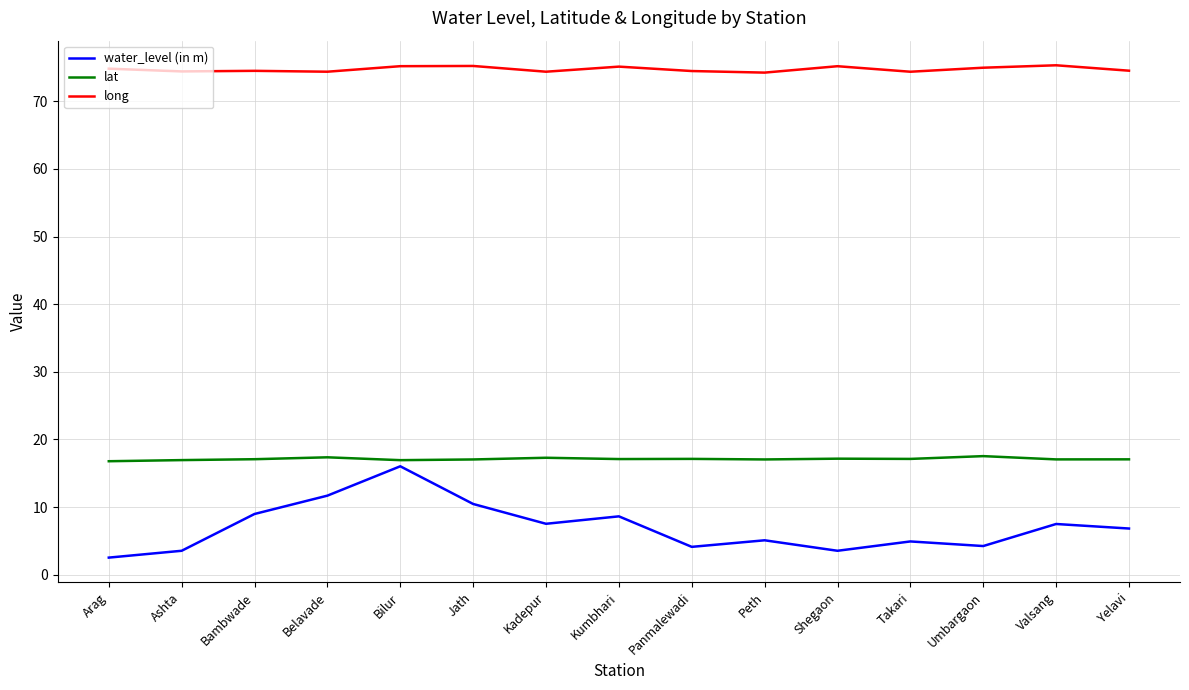

What is the minimum value for long?

74.2